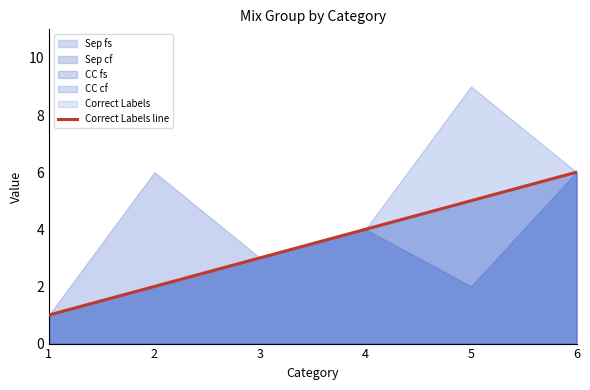

Rank the categories by value from lowest to highest.

1, 2, 3, 4, 5, 6